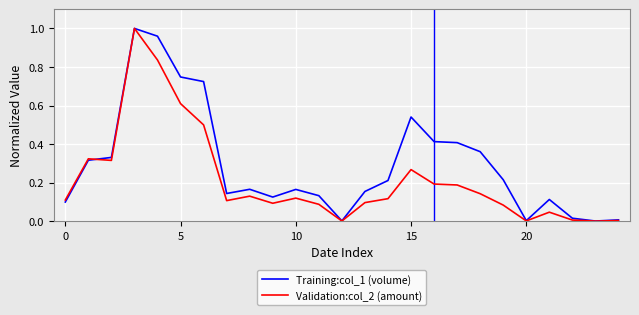

True or false: Training:col_1 (volume) and Validation:col_2 (amount) intersect in this chart.

True